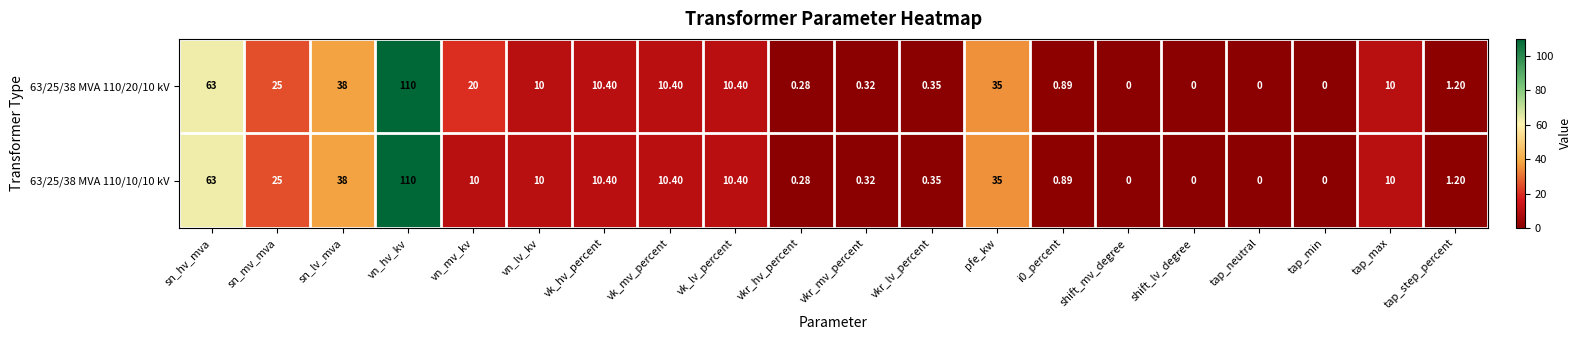

At which label is 63/25/38 MVA 110/20/10 kV closest to 55?

sn_hv_mva